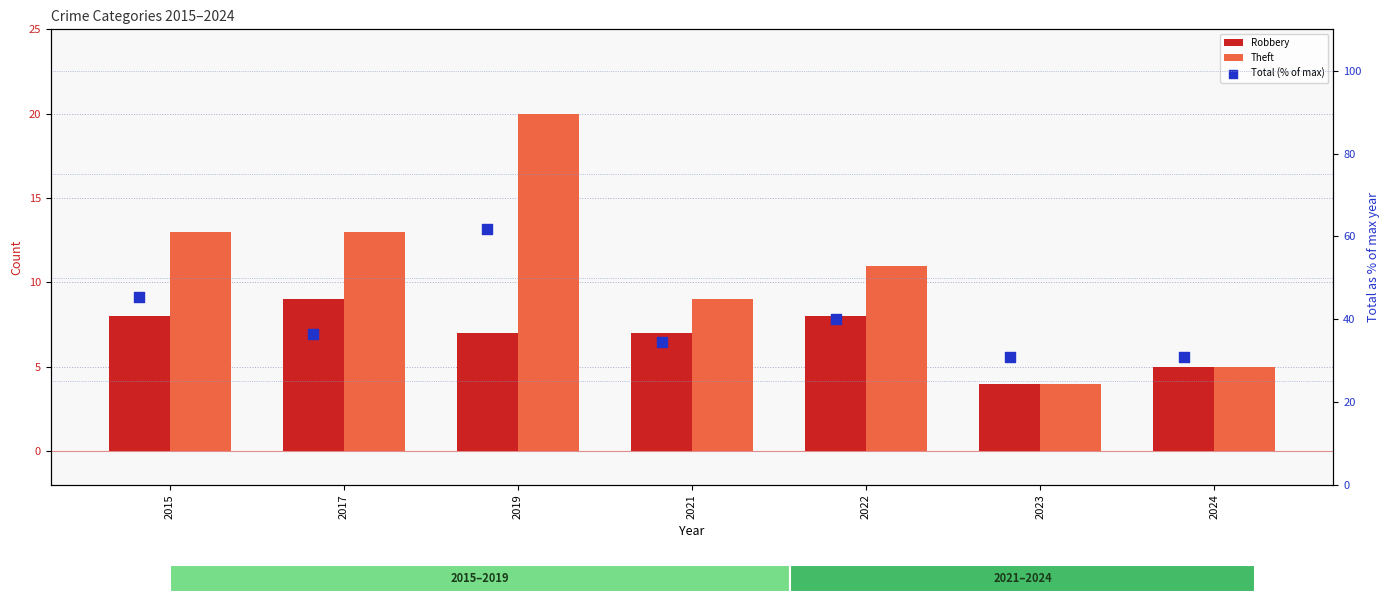

Is the value of Total (% of max) at 2017 greater than the value of Robbery at 2022?

Yes